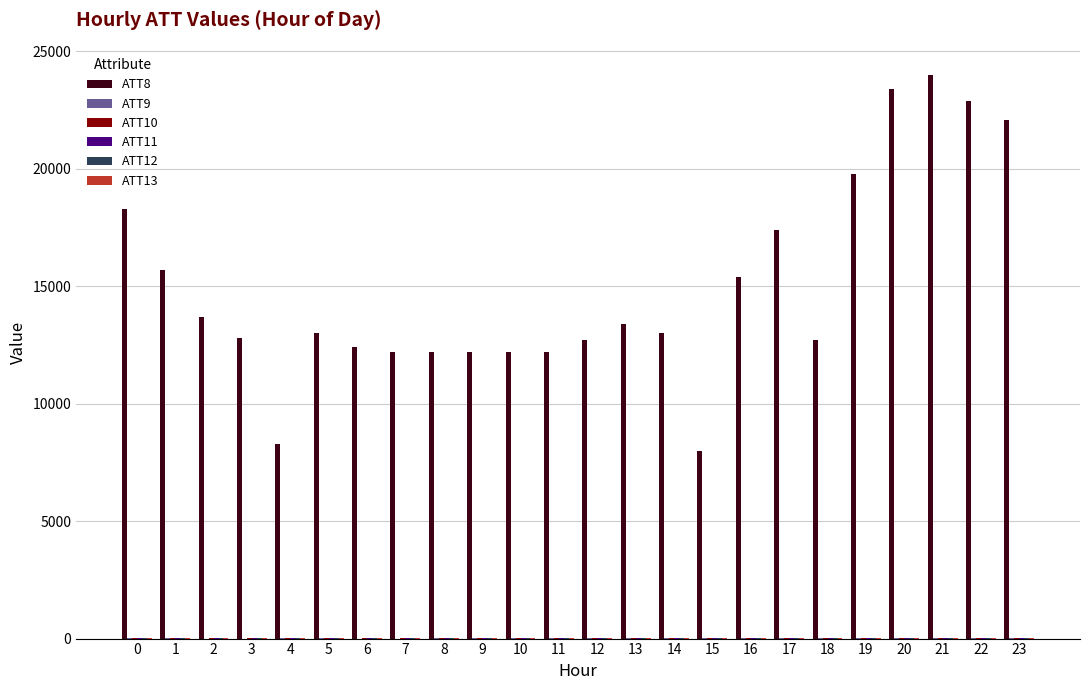

Which series has the largest total across all categories?

ATT8